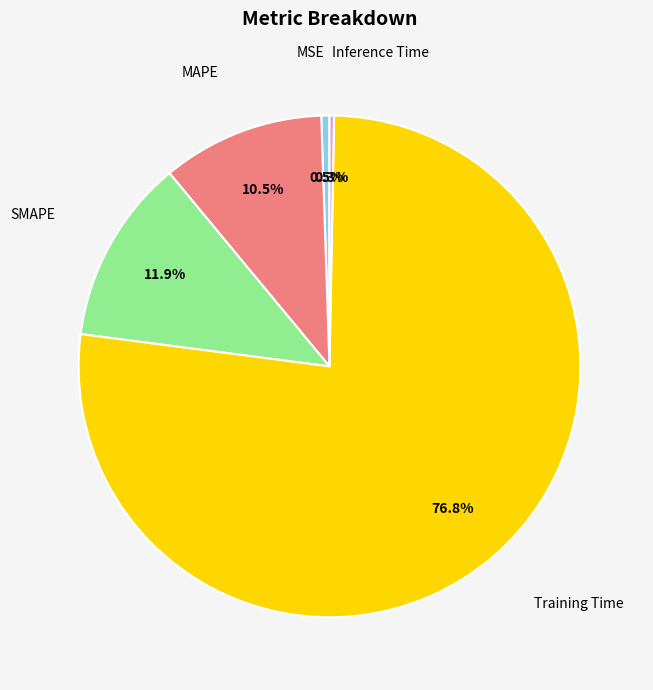

Is there any slice that represents more than half of the pie?

Yes